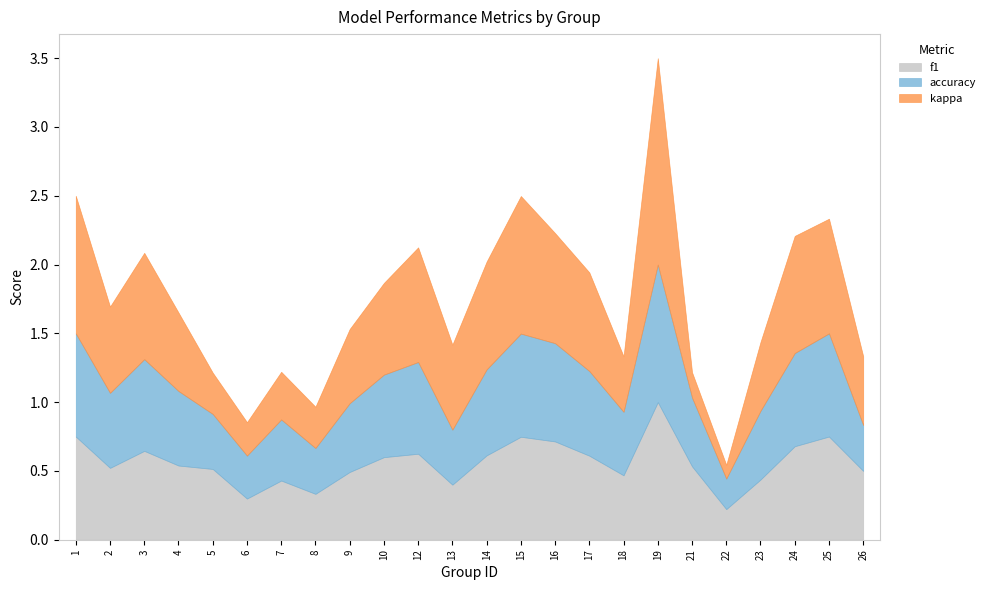

What are all the series names shown in the legend?

f1, accuracy, kappa